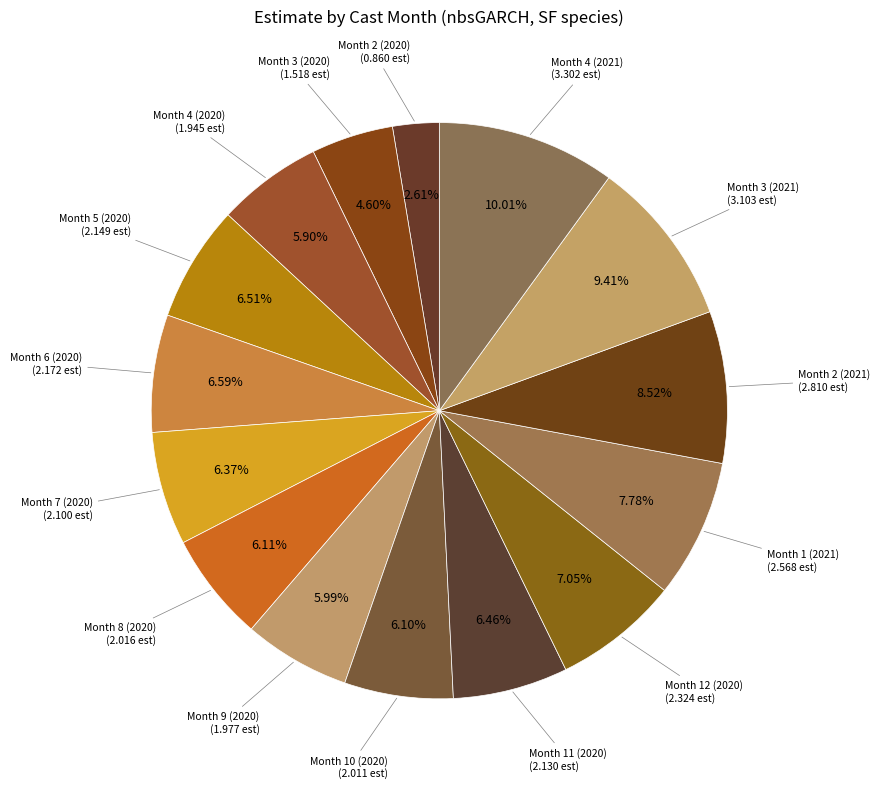

True or false: Month 5 (2020) accounts for 1% of the total.

False